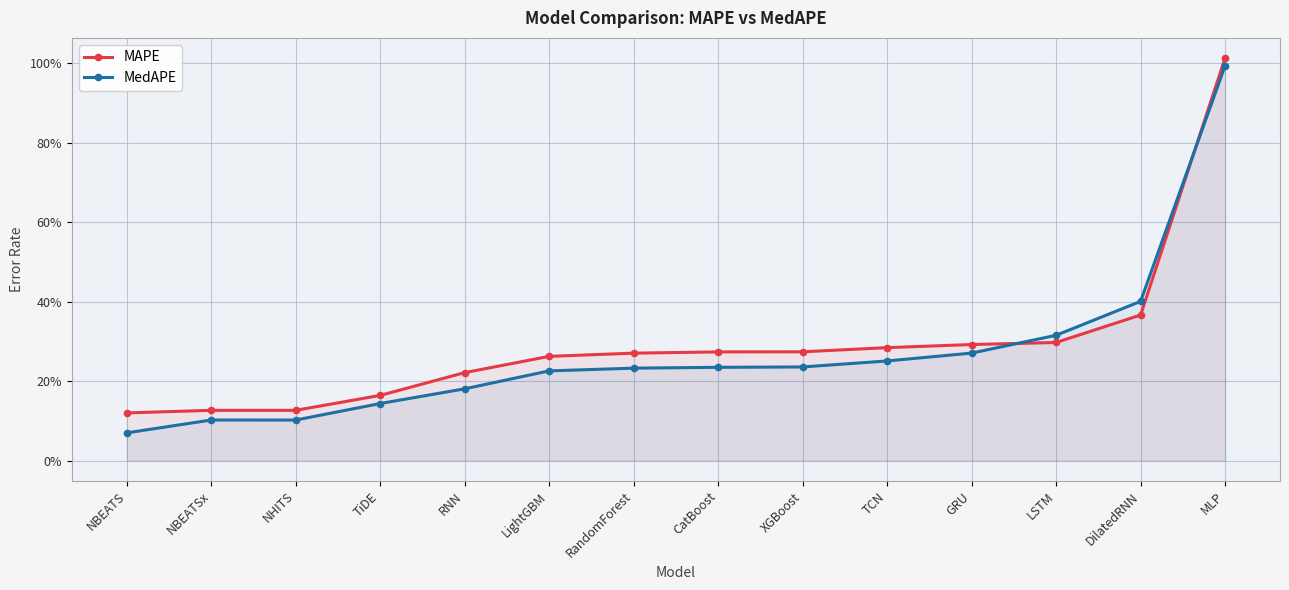

How many categories are shown in the chart?

14